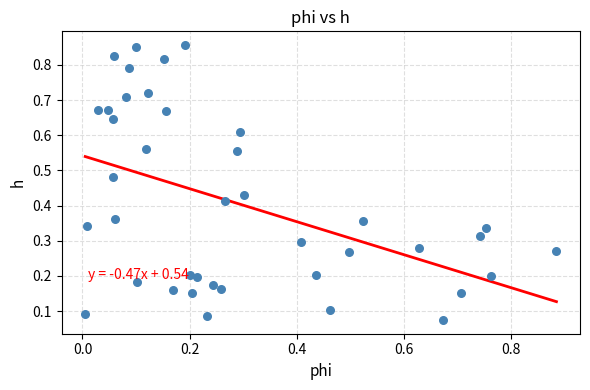

How many points are shown in the scatter plot?

40